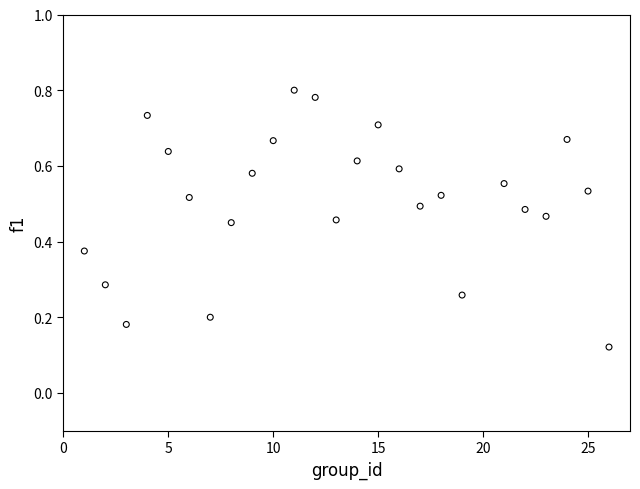

How many points are shown in the scatter plot?

25